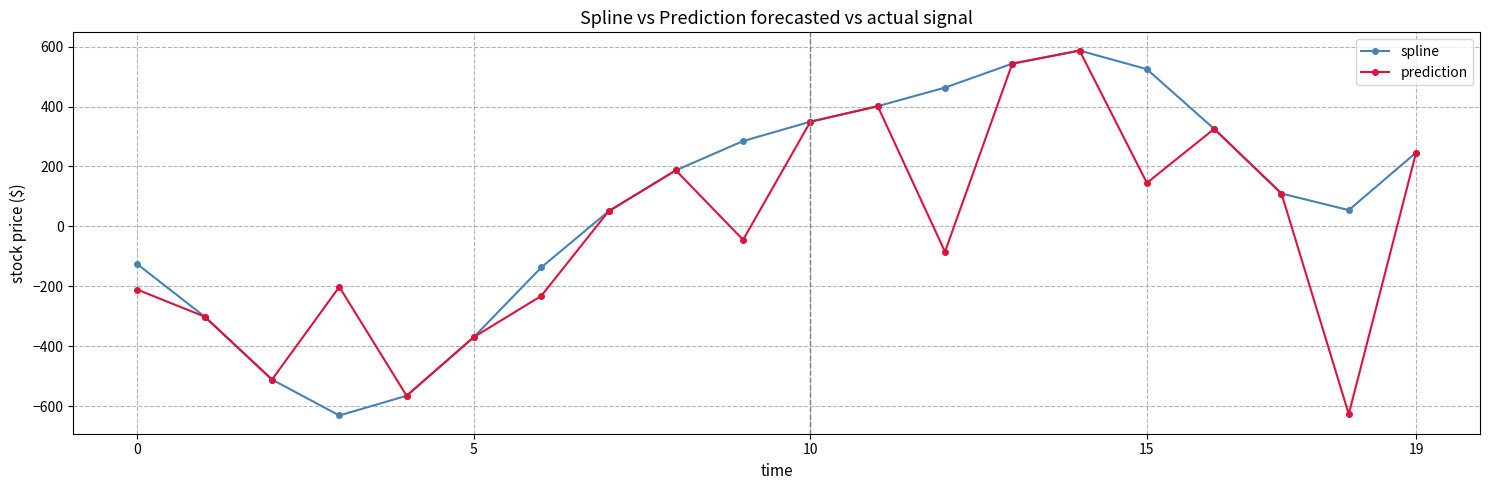

What is the lowest value of the spline series?

-631.6